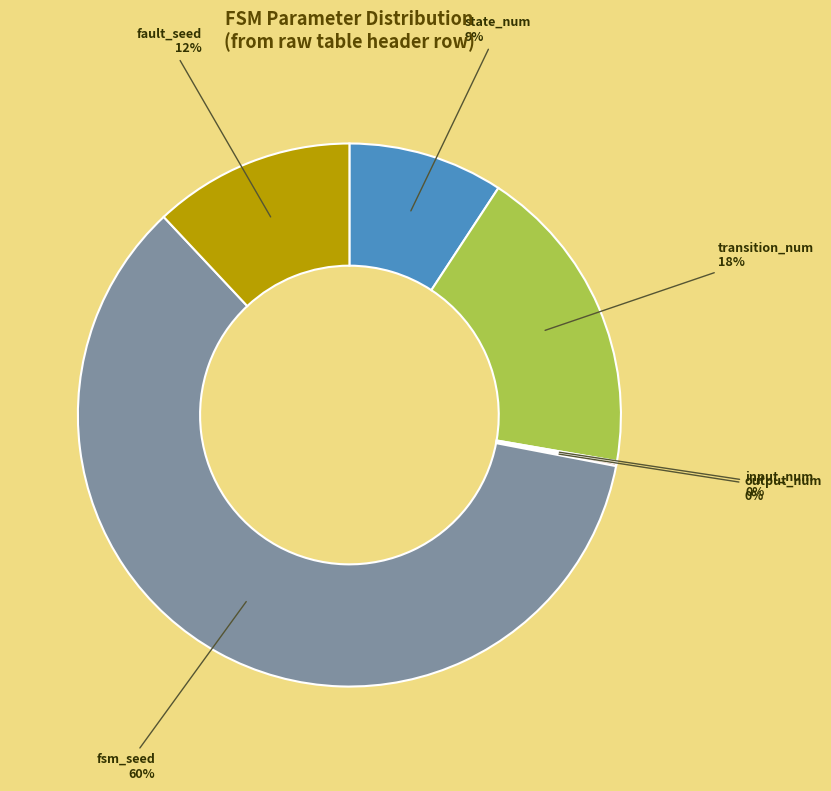

True or false: state_num accounts for 19% of the total.

False